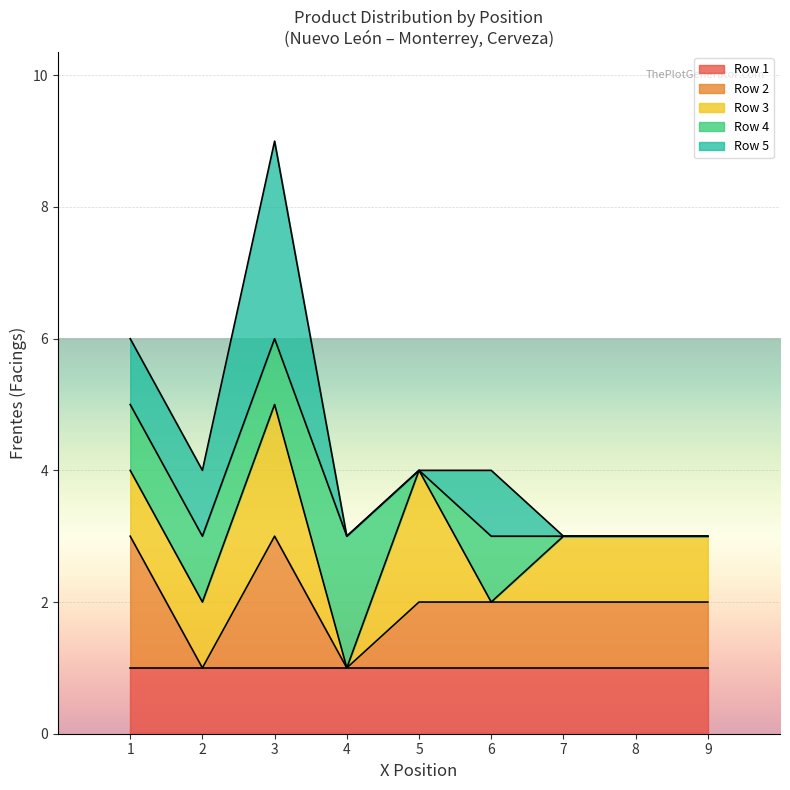

At which category is the sum across all series the highest?

3